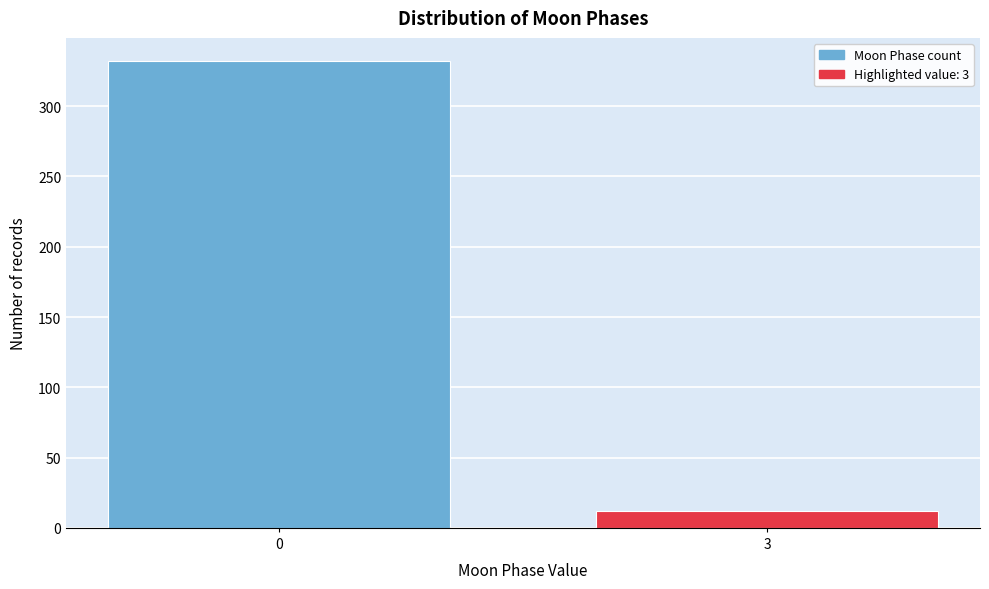

Reading right to left, list all the values displayed in this chart.

3=12	0=332